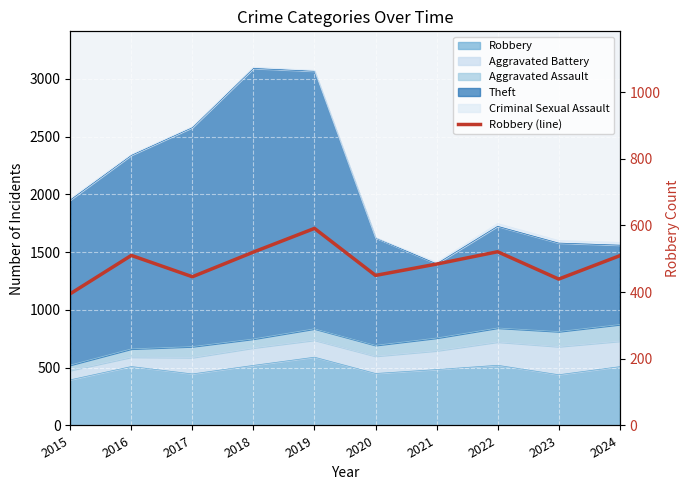

Is it true that the value at 2018 is 520?

True